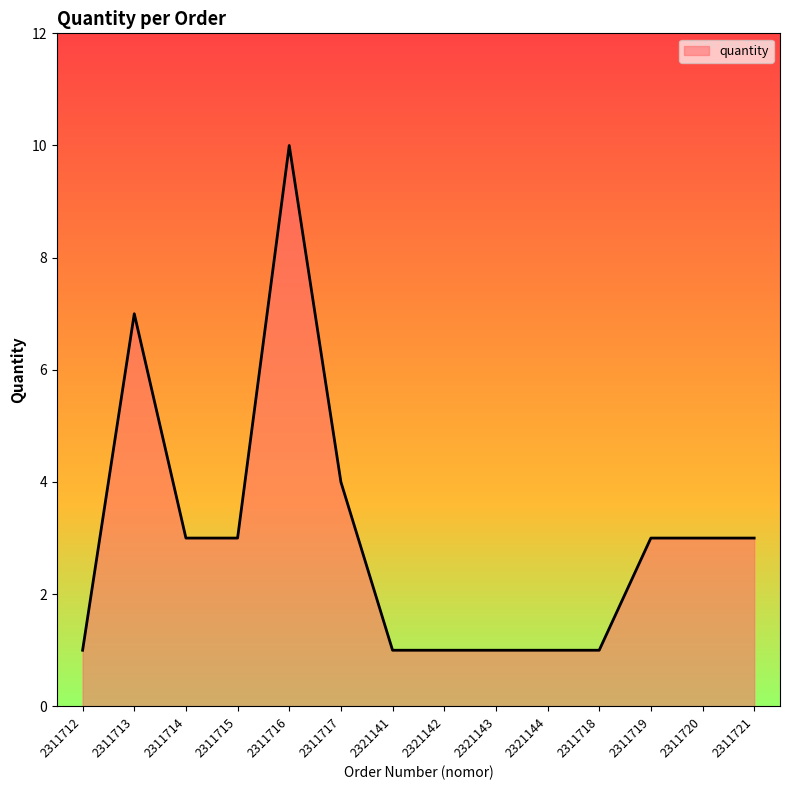

What is the greatest value displayed?

10